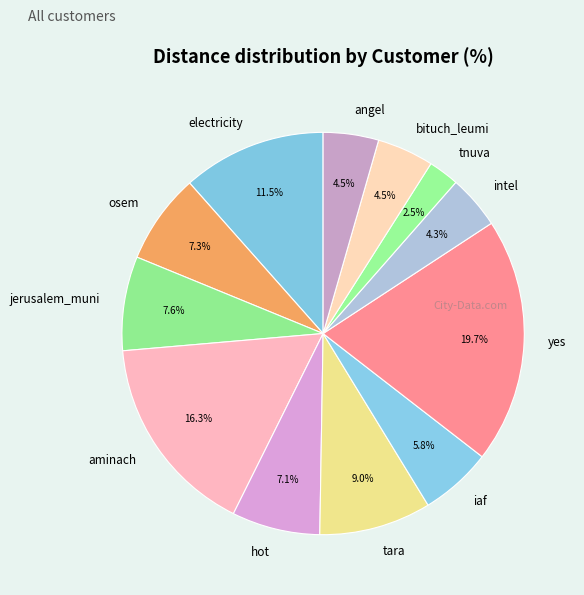

What is the ratio of the value at hot to the value at osem?

1.0